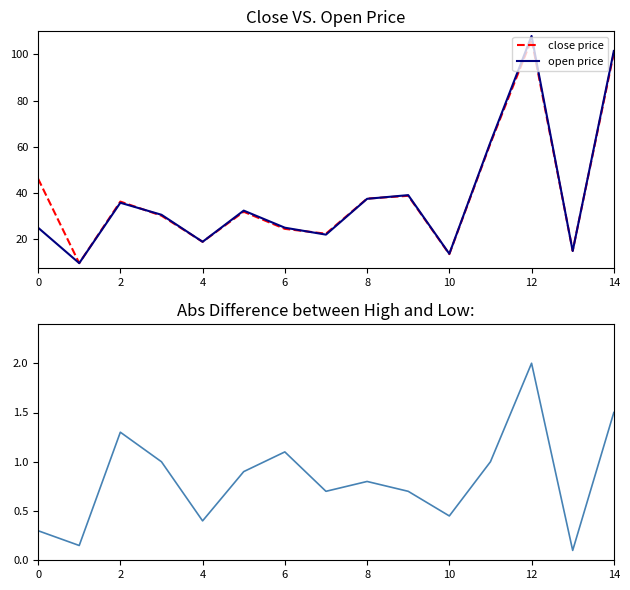

Does the chart have visible grid lines?

No